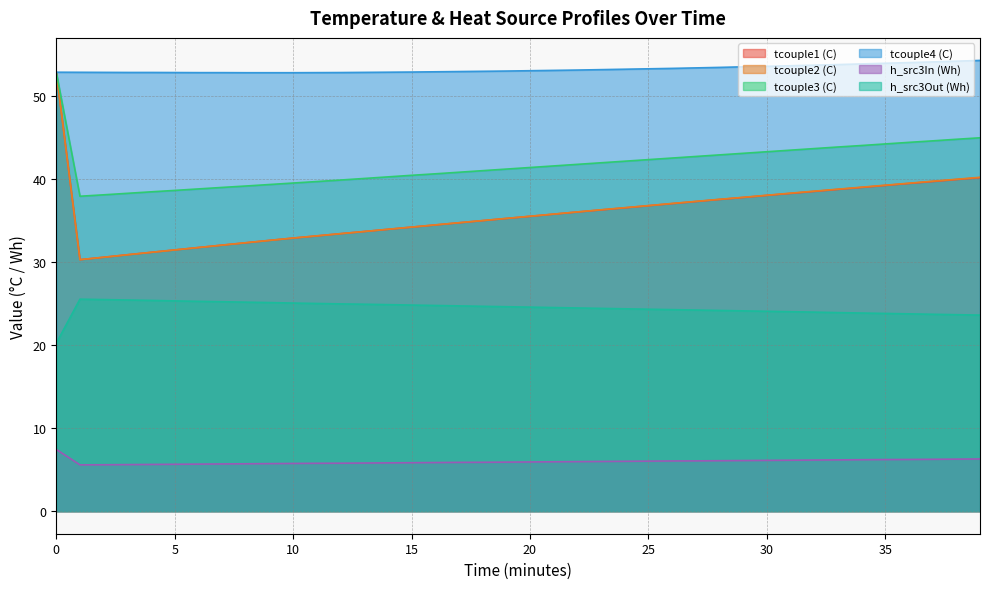

The tcouple4 (C) series shows 13.1 at 9. True or false?

False